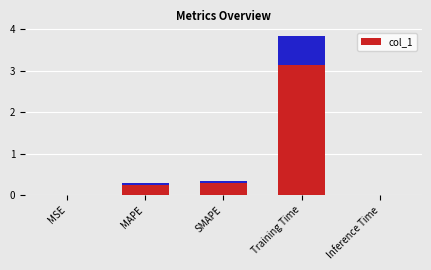

What is the label of the 3rd bar from the right?

SMAPE